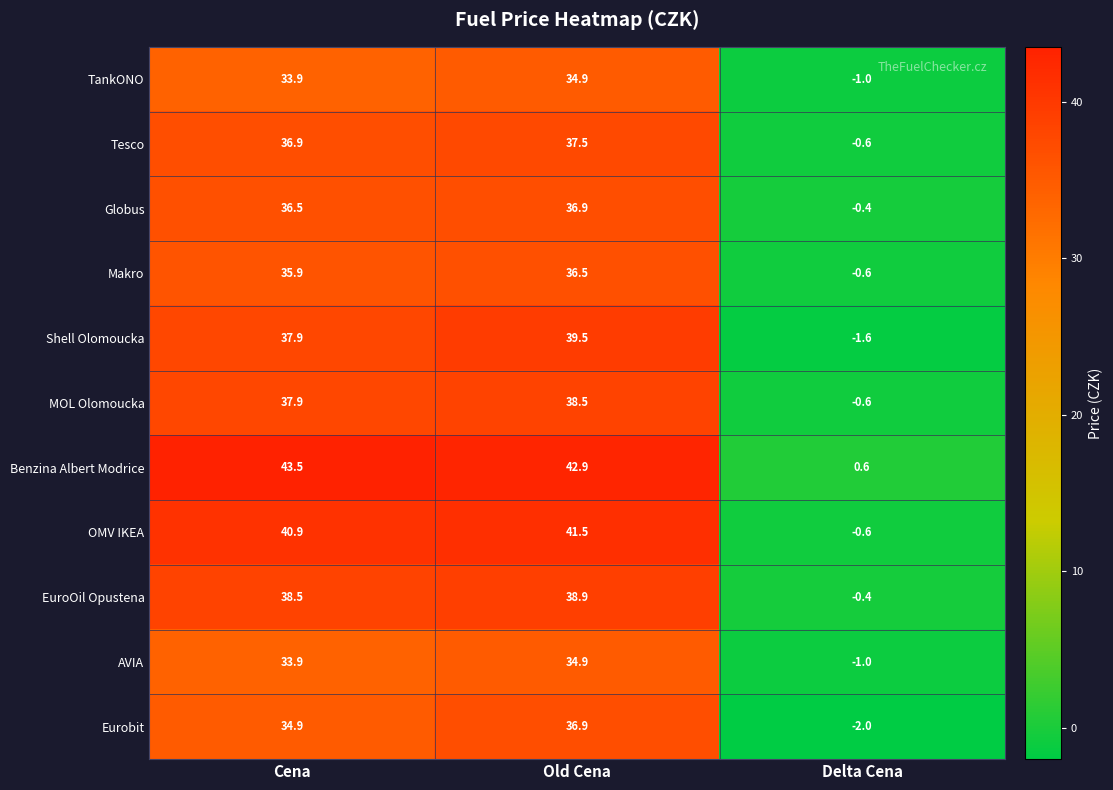

What is the difference between the maximum and second lowest values in the MOL Olomoucka series?

0.6